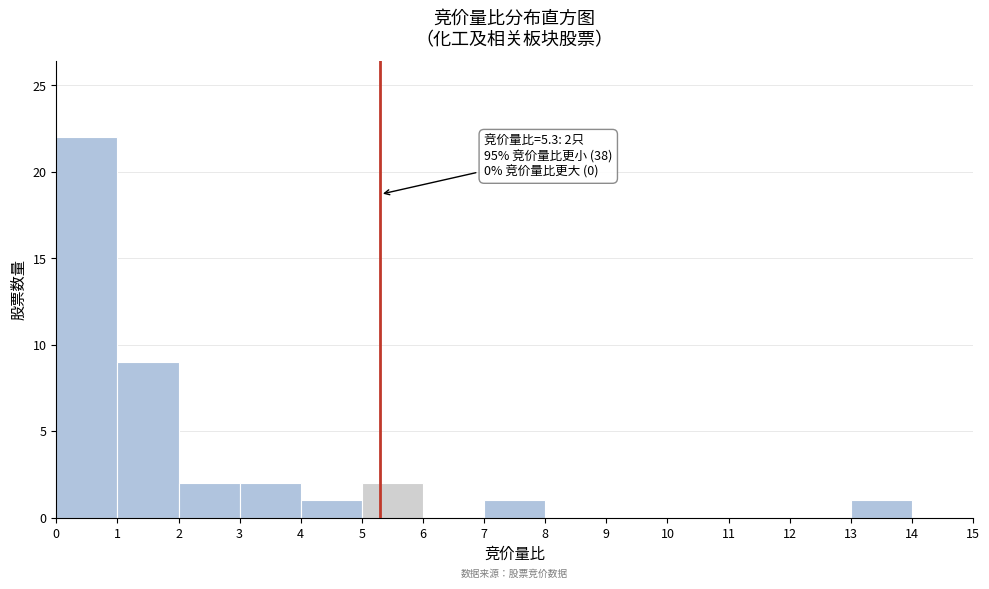

Over which range of the x-axis is the bar tallest?

0 to 1